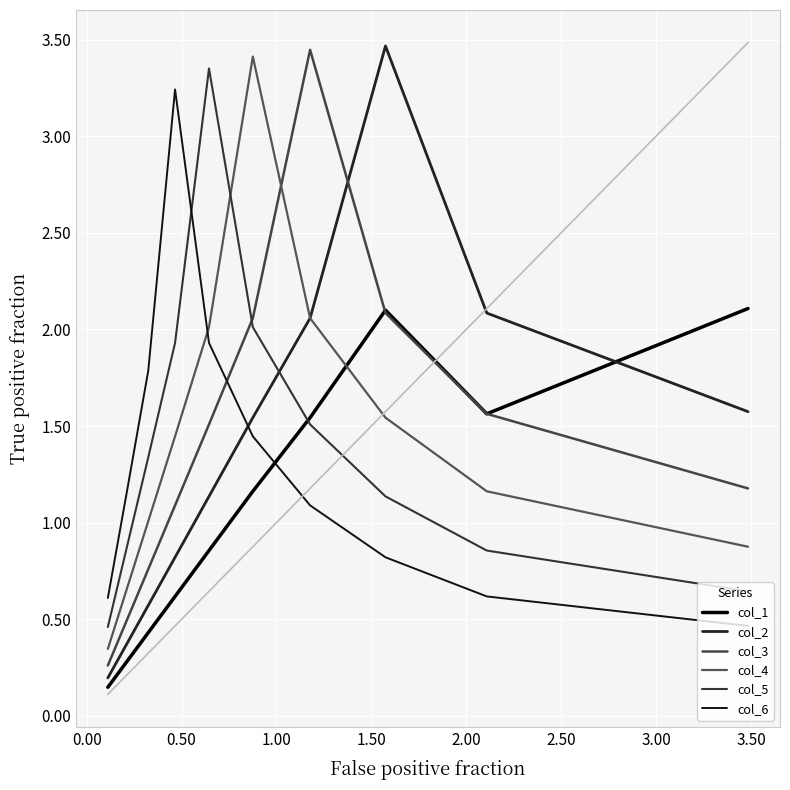

How many values in the col_5 series are below 1?

4